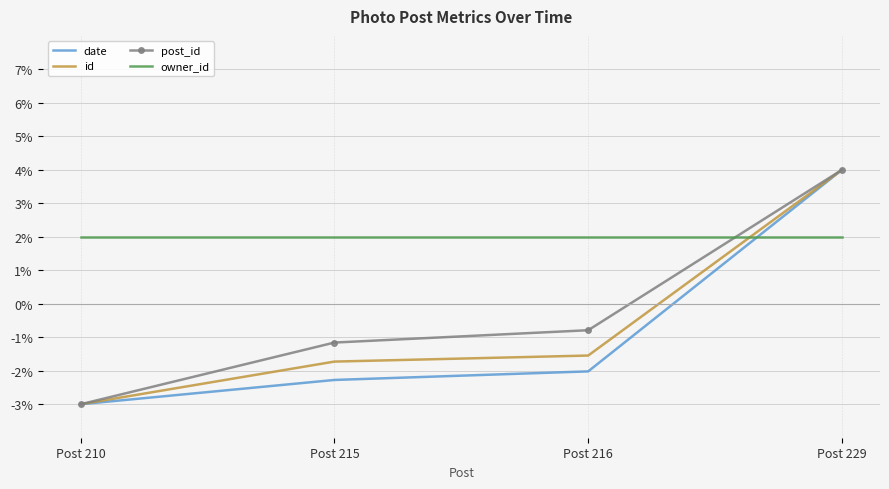

Is the value of owner_id at Post 210 greater than the value of post_id at Post 229?

No